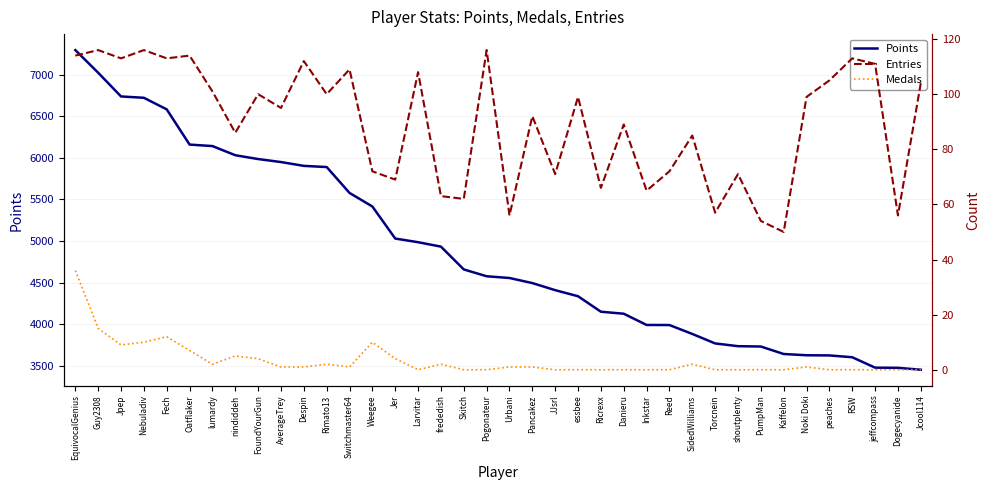

At which label does Entries first exceed 99?

EquivocalGenius